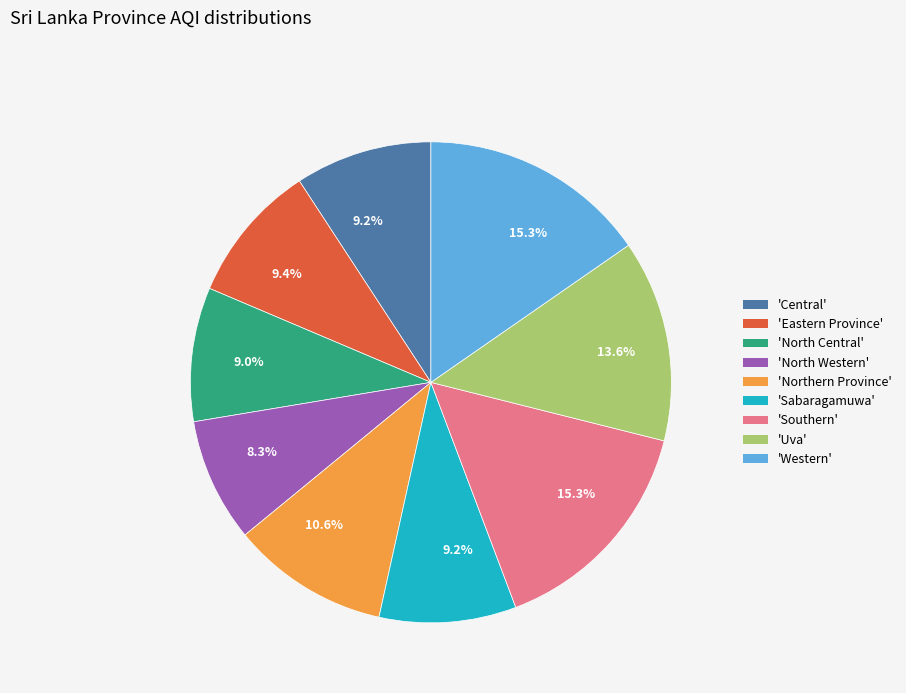

Count the number of slices in the pie.

9